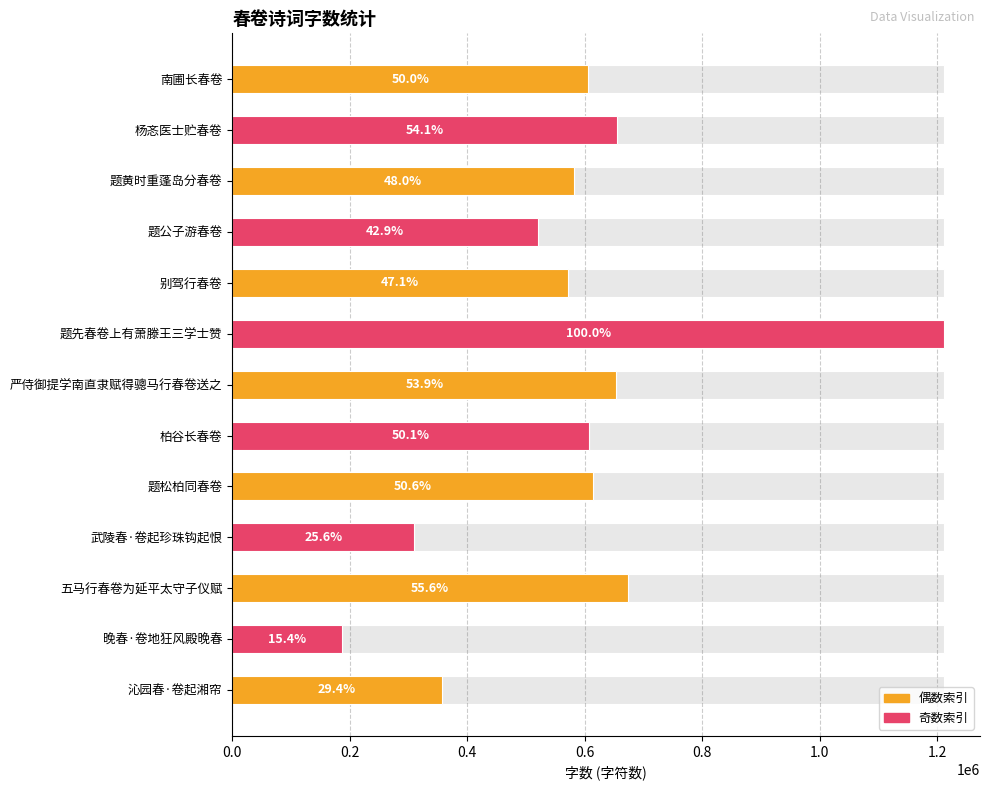

What is the difference between the maximum and minimum values?

1024957